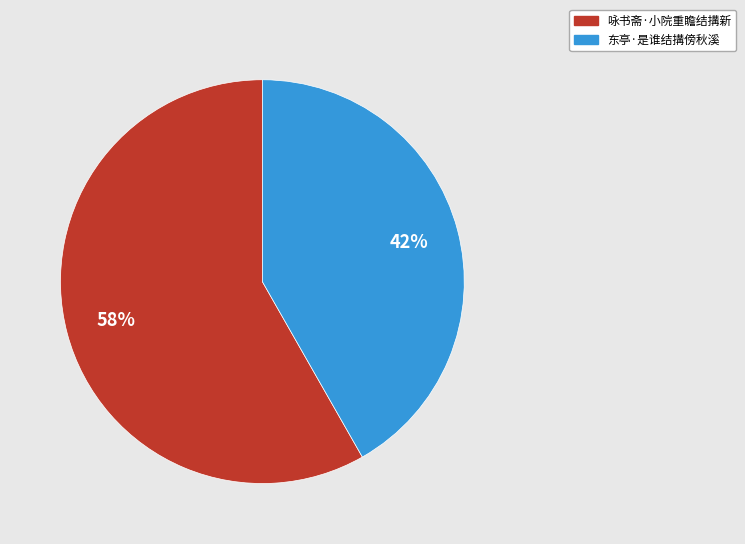

To the nearest percent, what is the difference between the 咏书斋·小院重瞻结搆新 and 东亭·是谁结搆傍秋溪 slice percentages?

16%